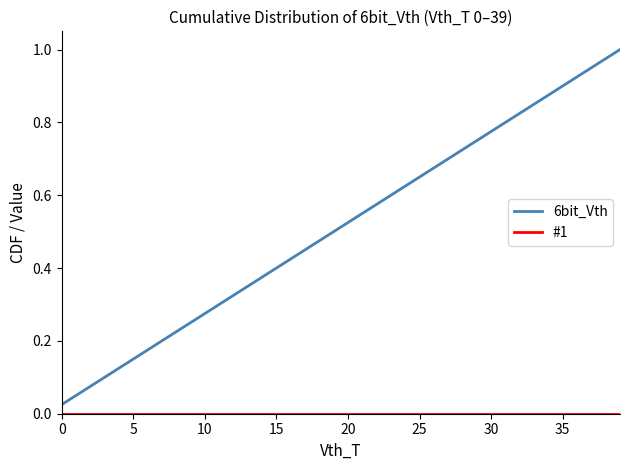

Which series has the largest total across all categories?

6bit_Vth